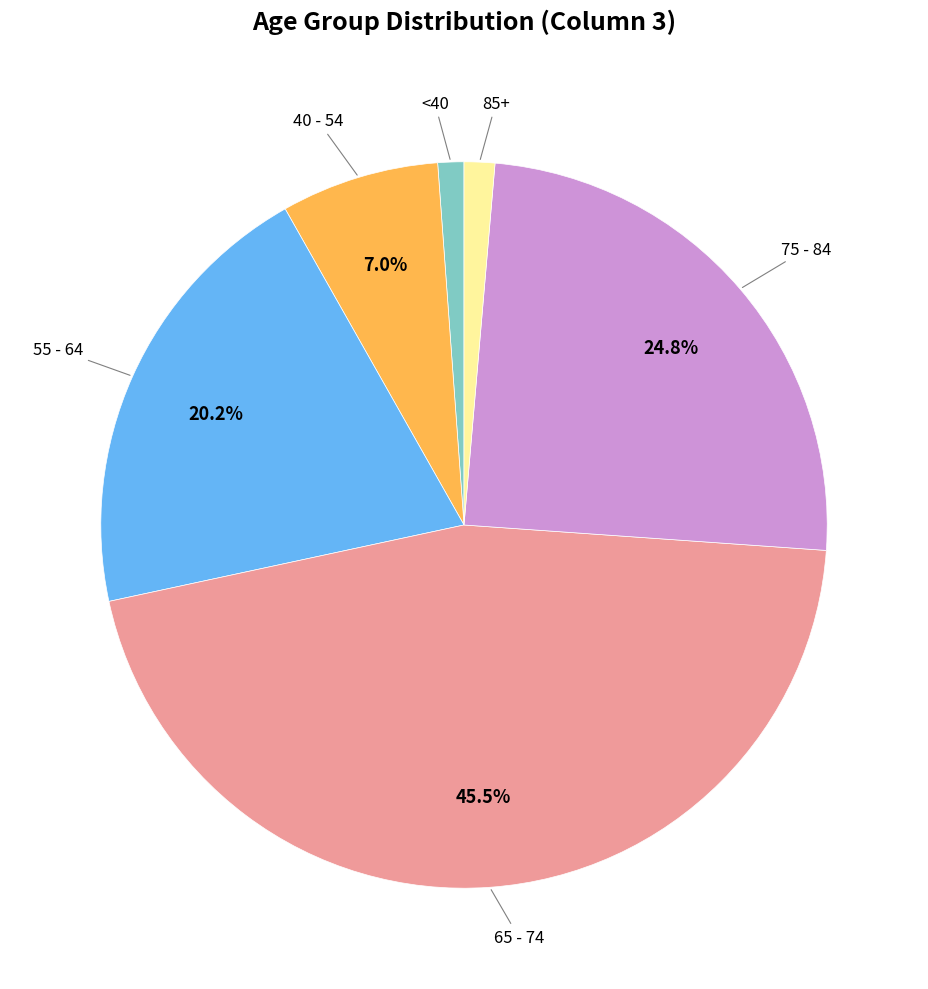

Is there any slice that represents more than half of the pie?

No